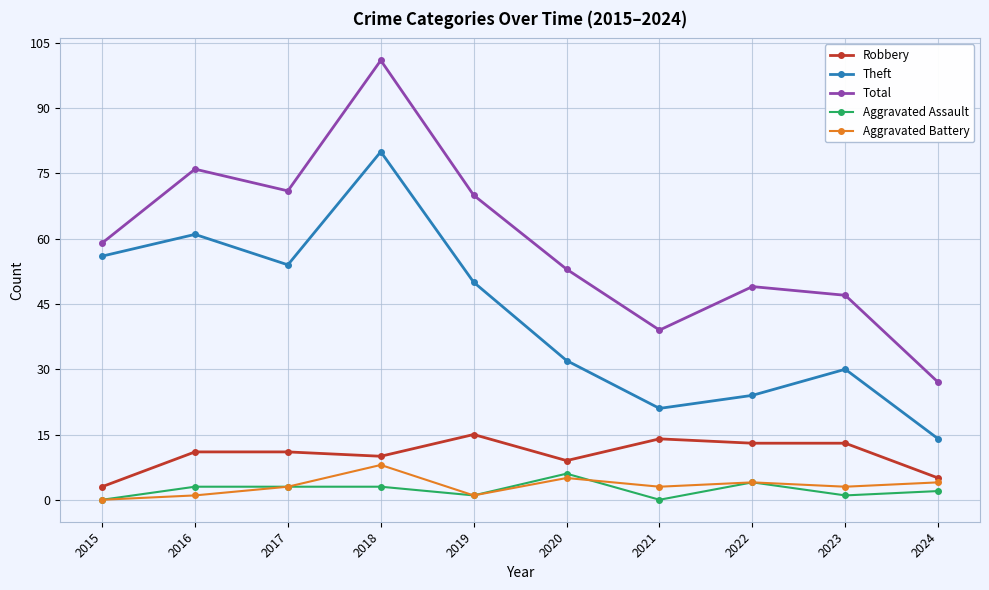

Where is the first local maximum for Total?

2016